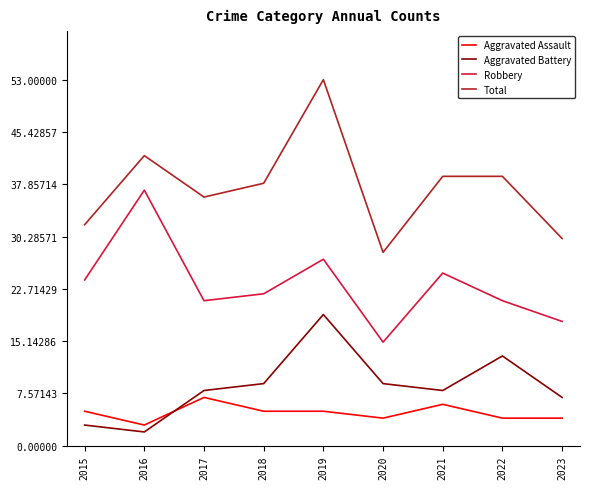

What is the spread (max minus min) of values at 2023?

26